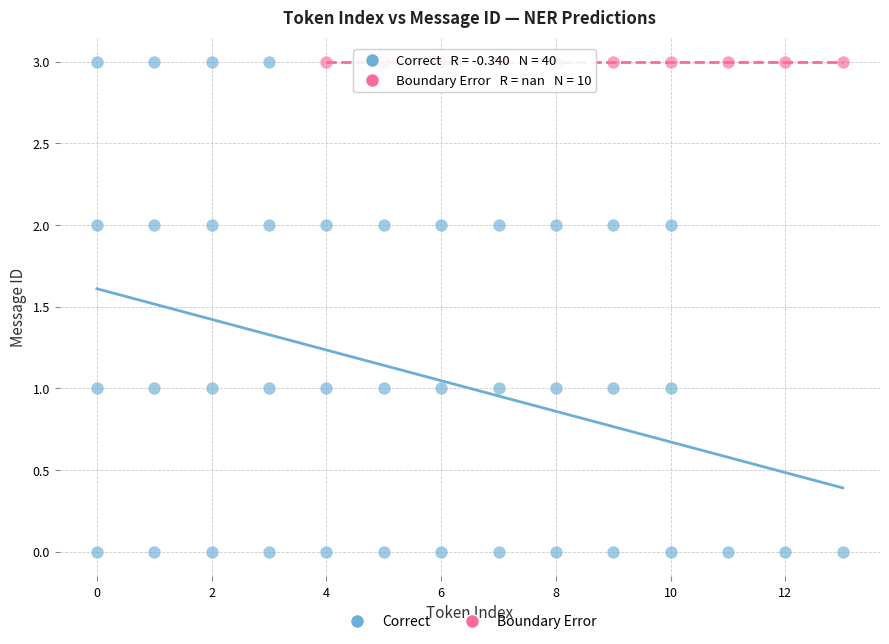

Which series reaches the minimum Y coordinate?

Correct